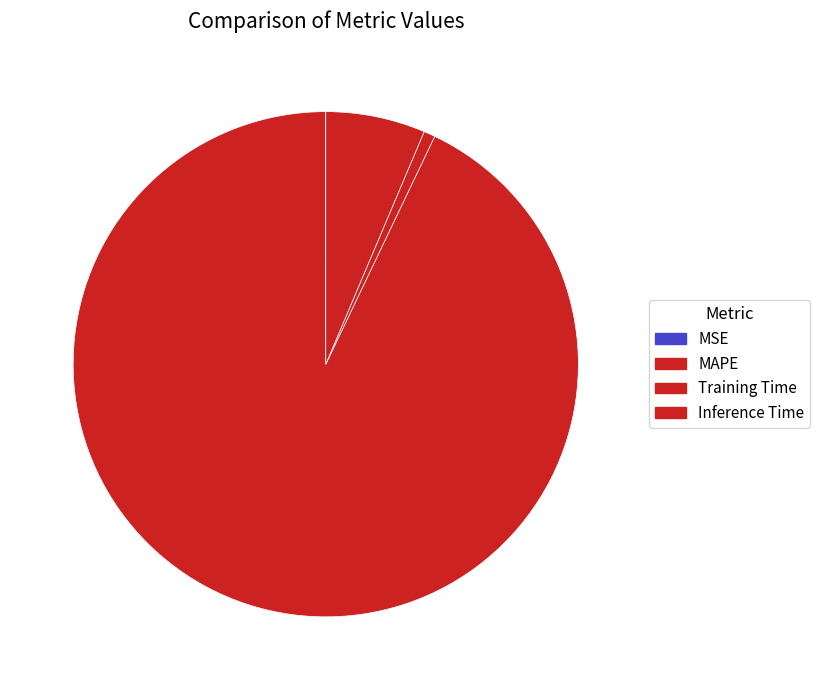

Do MSE and Training Time together represent more than half of the pie?

No